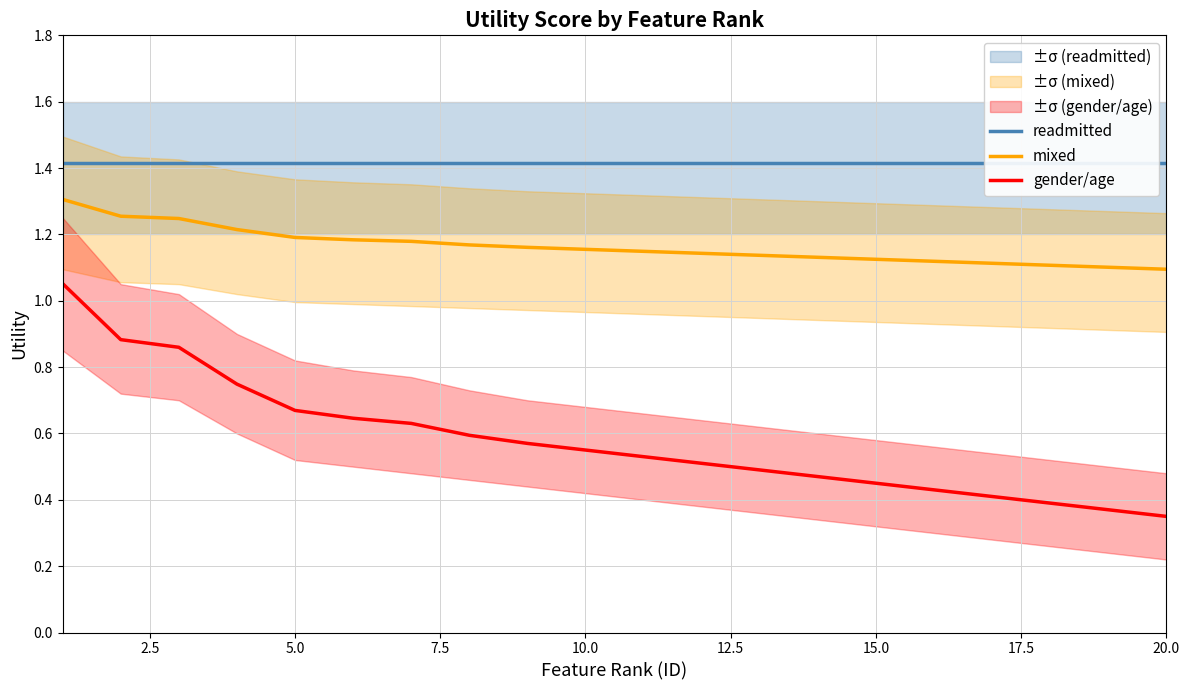

True or false: mixed and gender/age intersect in this chart.

False